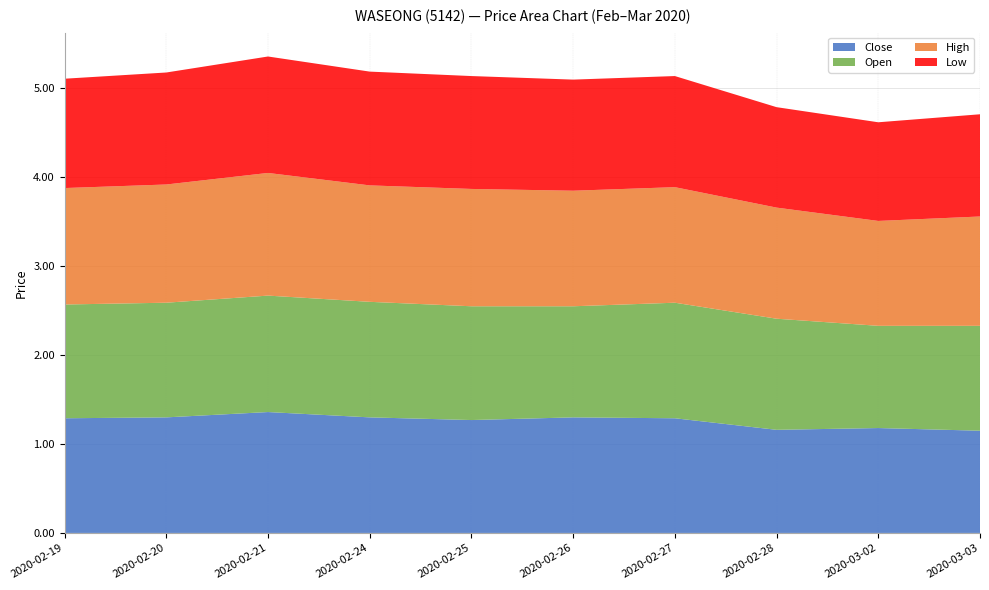

Reading left to right, transcribe all the data shown in this chart.

Close: 1.3	1.3	1.4	1.3	1.3	1.3	1.3	1.2	1.2	1.1
Open: 1.3	1.3	1.3	1.3	1.3	1.2	1.3	1.2	1.1	1.2
High: 1.3	1.3	1.4	1.3	1.3	1.3	1.3	1.2	1.2	1.2
Low: 1.2	1.3	1.3	1.3	1.3	1.2	1.2	1.1	1.1	1.1